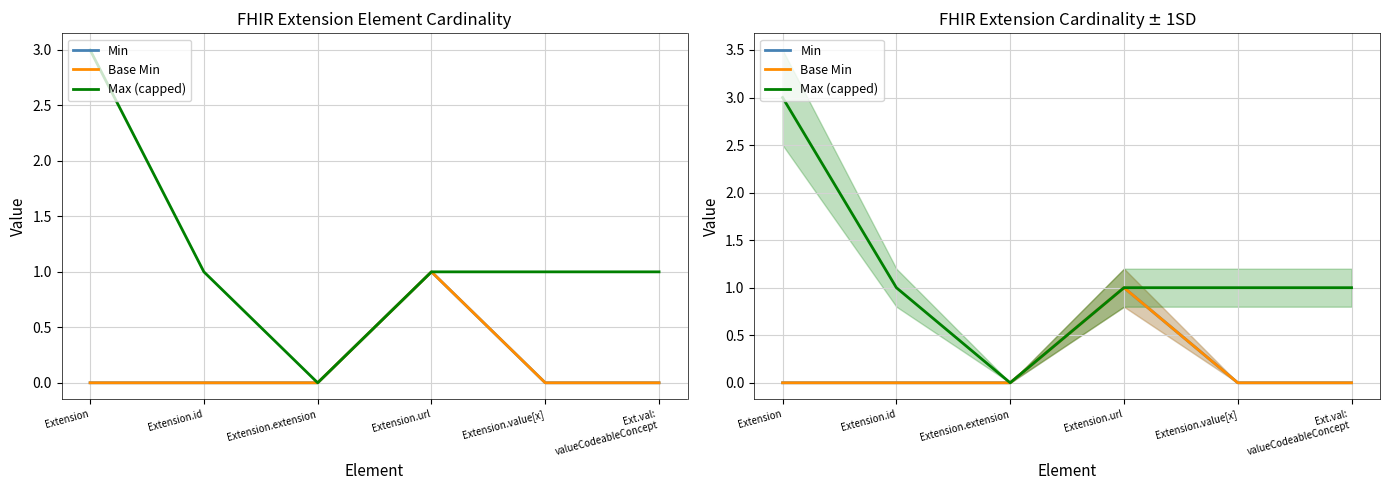

True or false: Base Min and Max (capped) intersect in this chart.

False